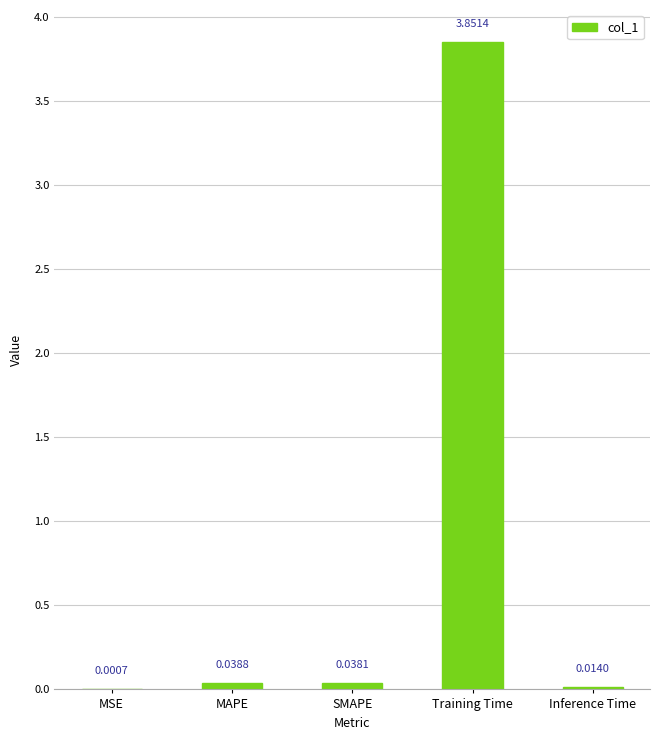

Which label corresponds to the largest value in the chart?

Training Time